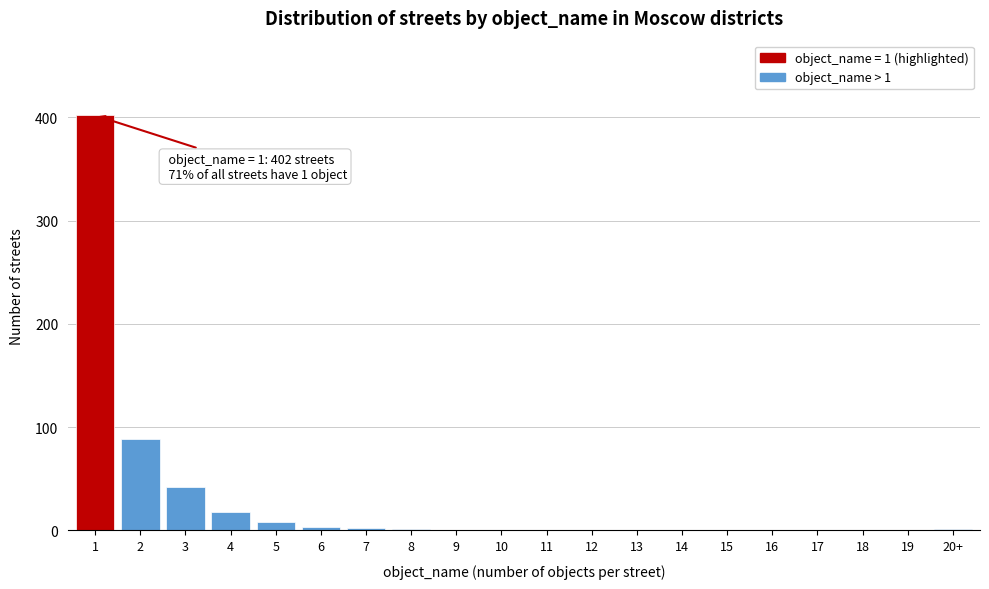

What is the maximum value shown in the chart?

402